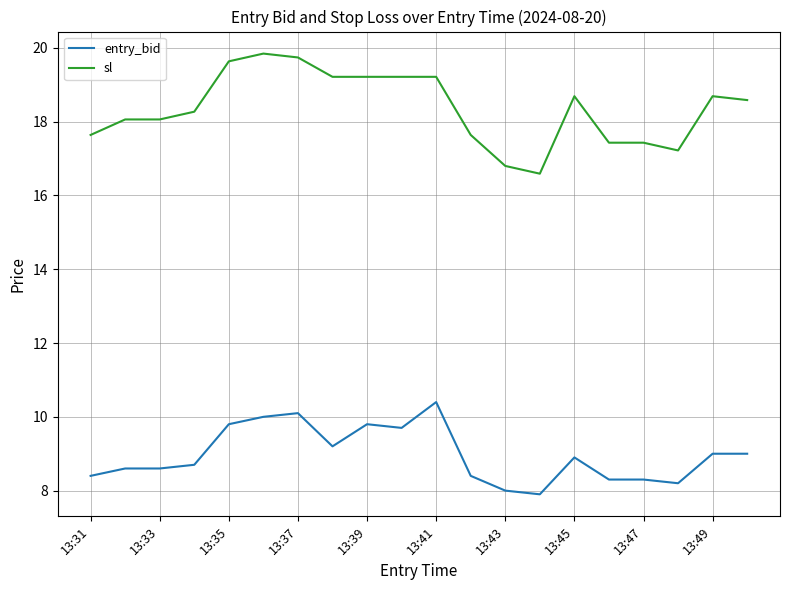

Does the chart have visible grid lines?

Yes